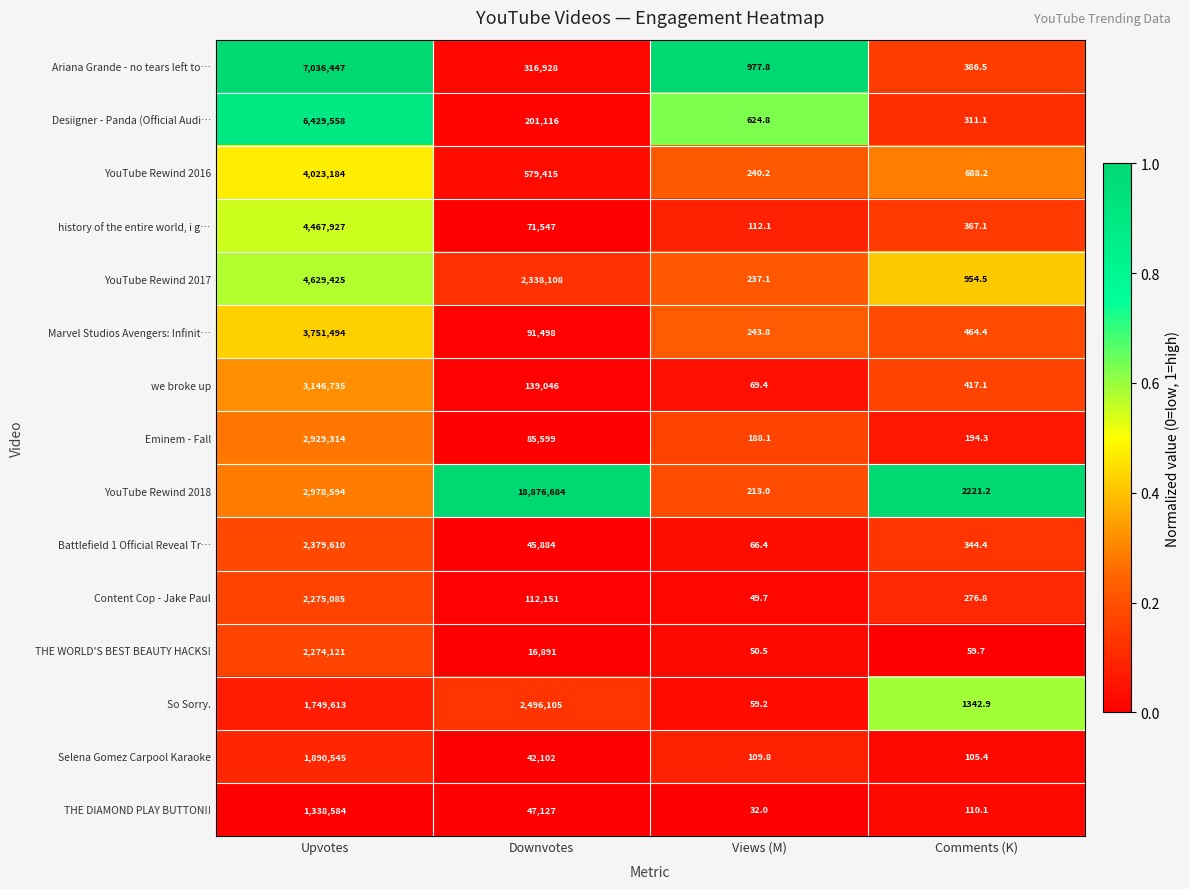

What is the total value across all series at Views (M)?

3273.9